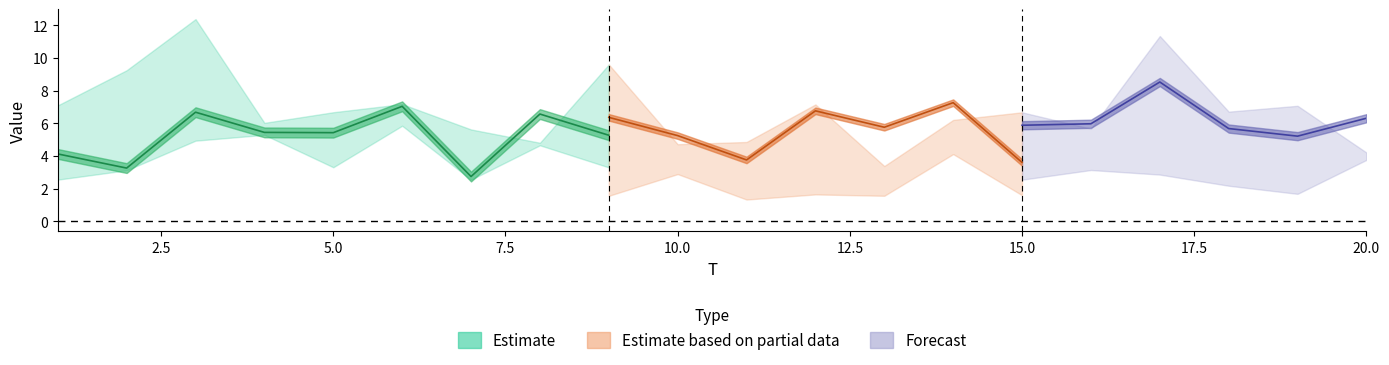

Between 7 and 14, which is larger?

14